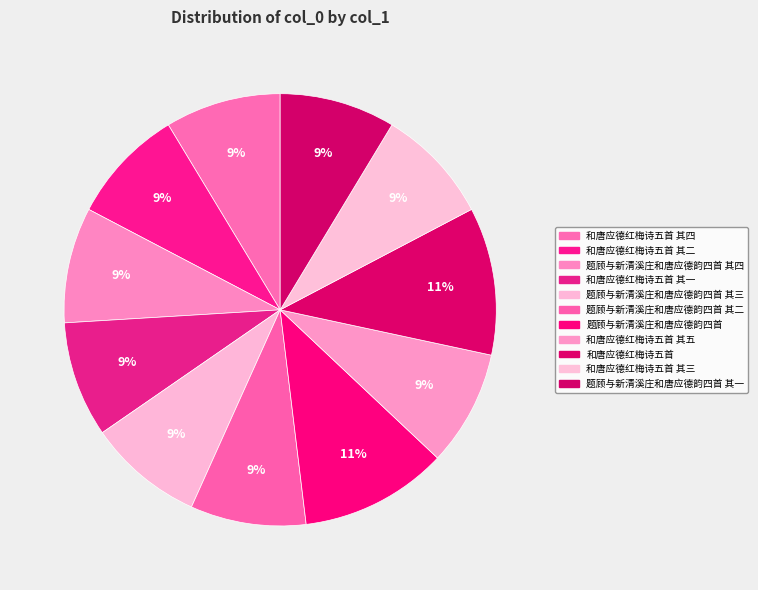

Count the number of slices in the pie.

11